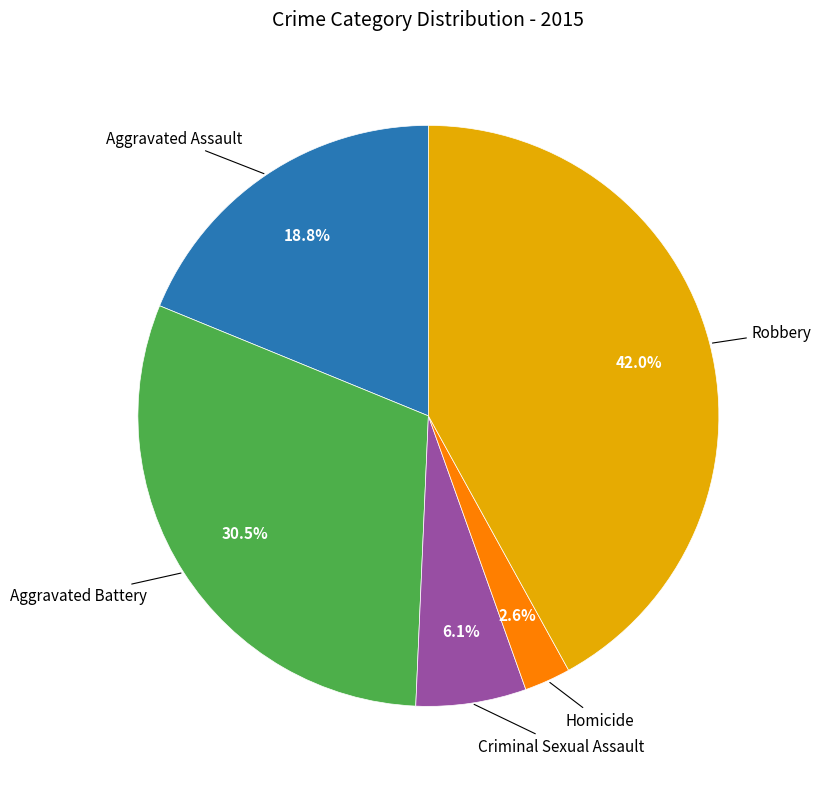

Count the number of slices in the pie.

5